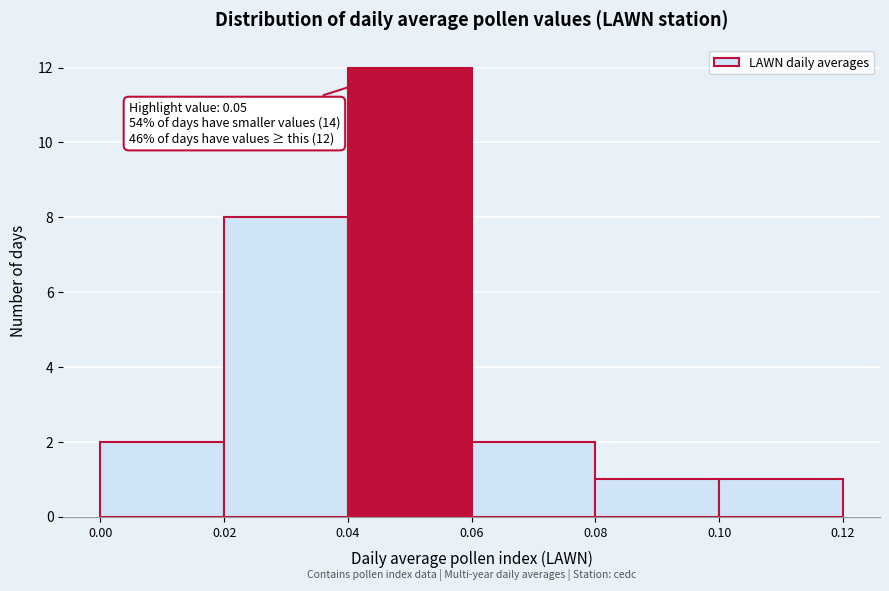

Which range on the x-axis has the tallest bar?

0.04 to 0.06